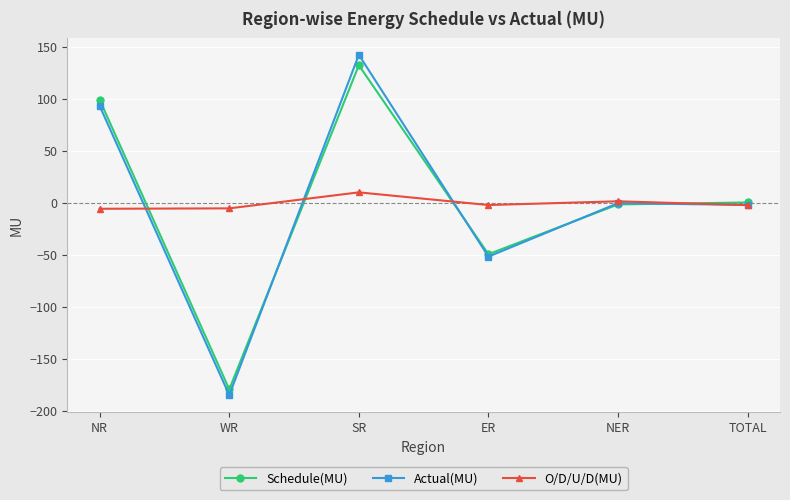

Which series has the widest spread of values?

Actual(MU)